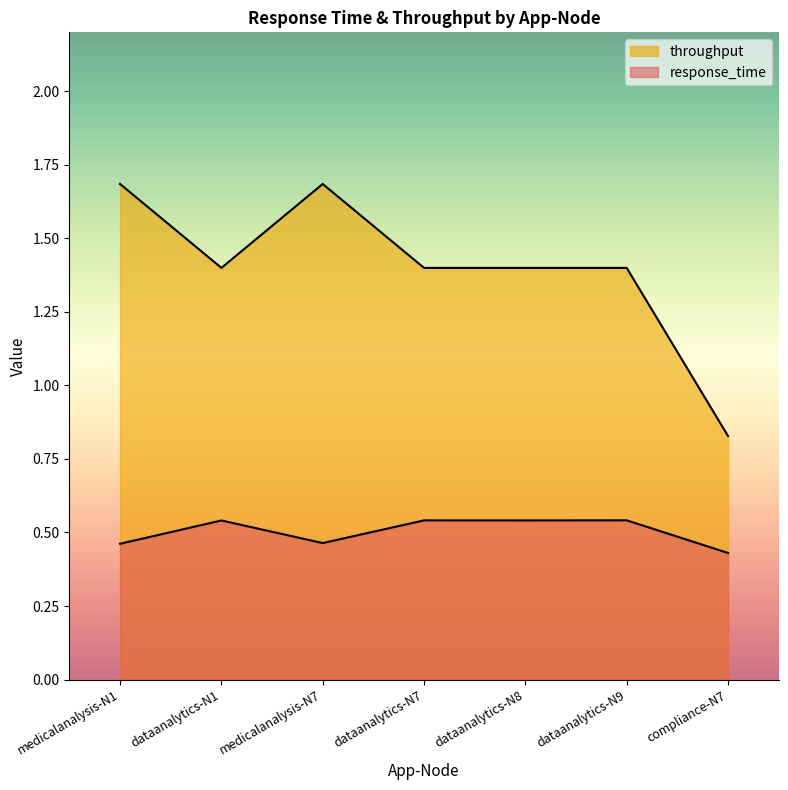

What is the label of the 5th point from the right?

medicalanalysis-N7